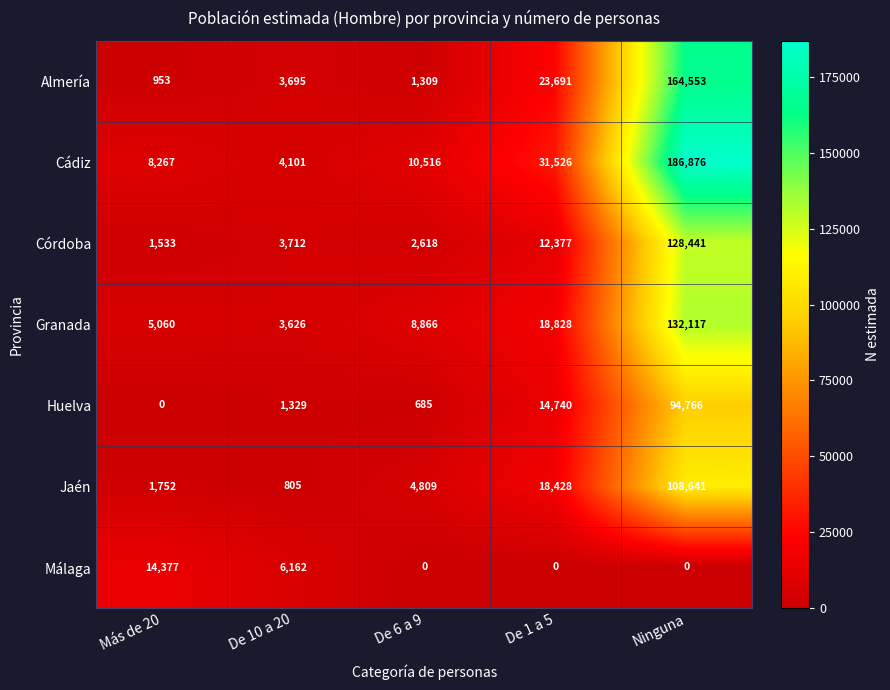

At which label is Jaén closest to 54723?

De 1 a 5